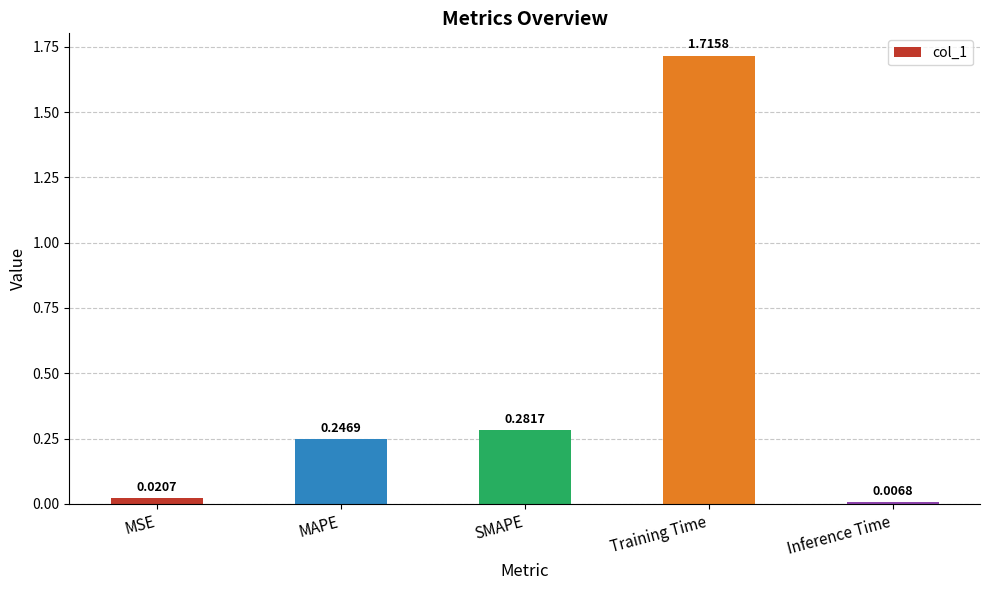

How many bars are there in total?

5